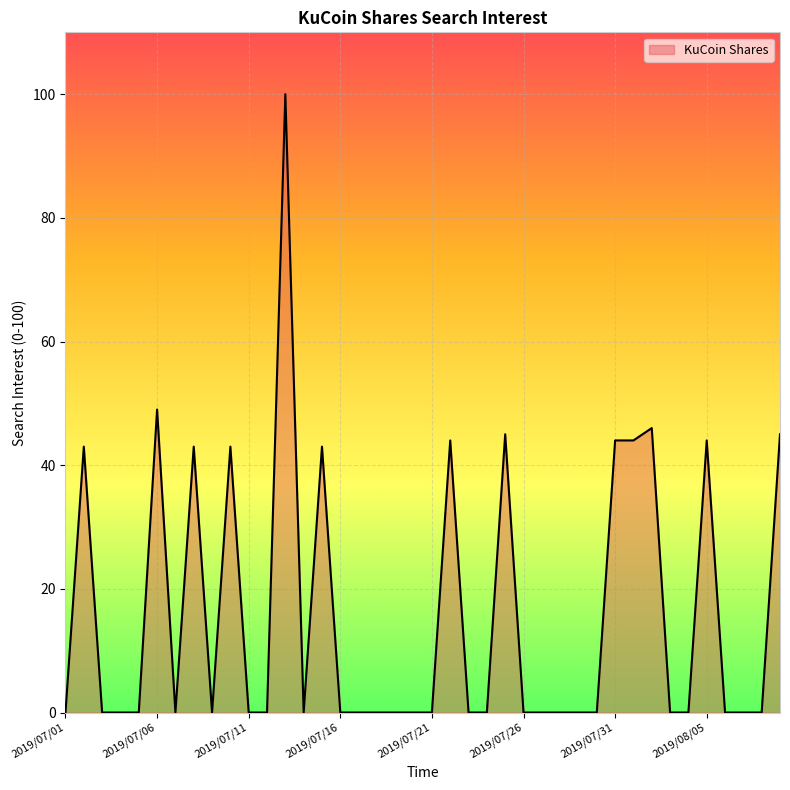

What is the difference between the maximum and minimum values?

100